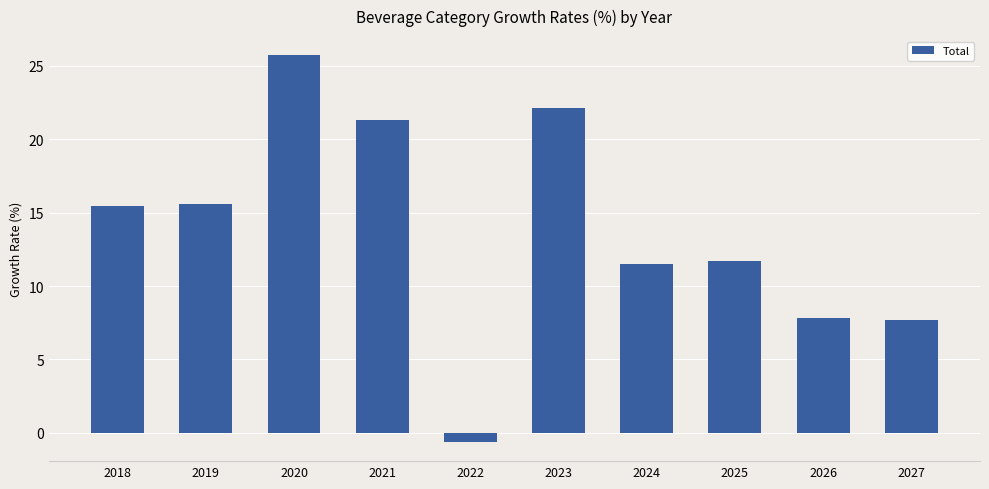

At which label is the value closest to 12?

2025